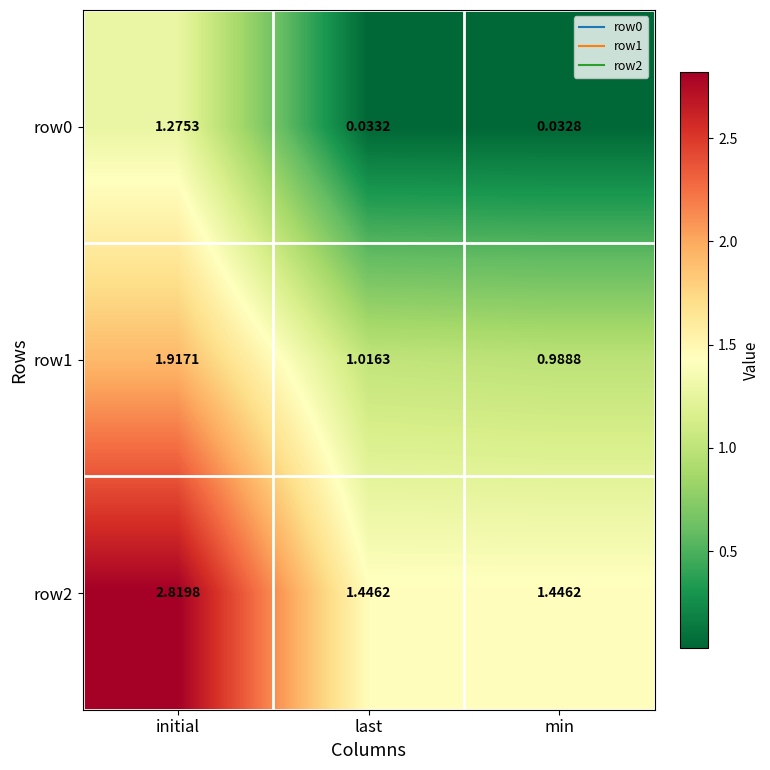

Which label corresponds to the smallest value in the chart?

min